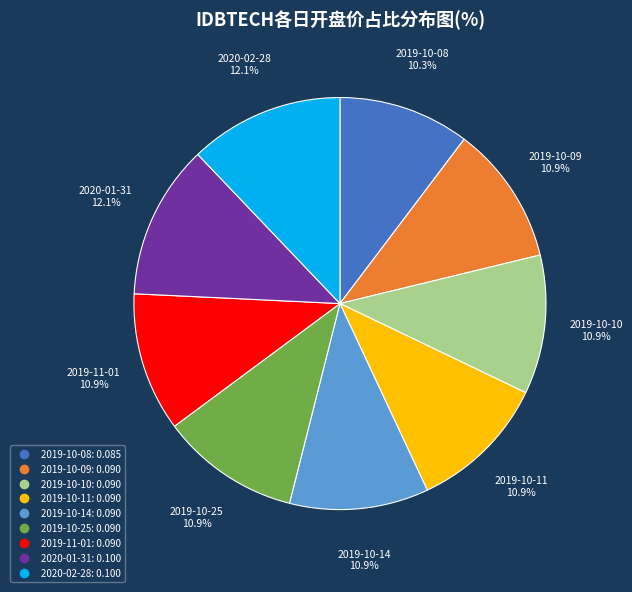

To the nearest percent, what is the difference between the 2020-02-28 and 2019-10-10 slice percentages?

1%